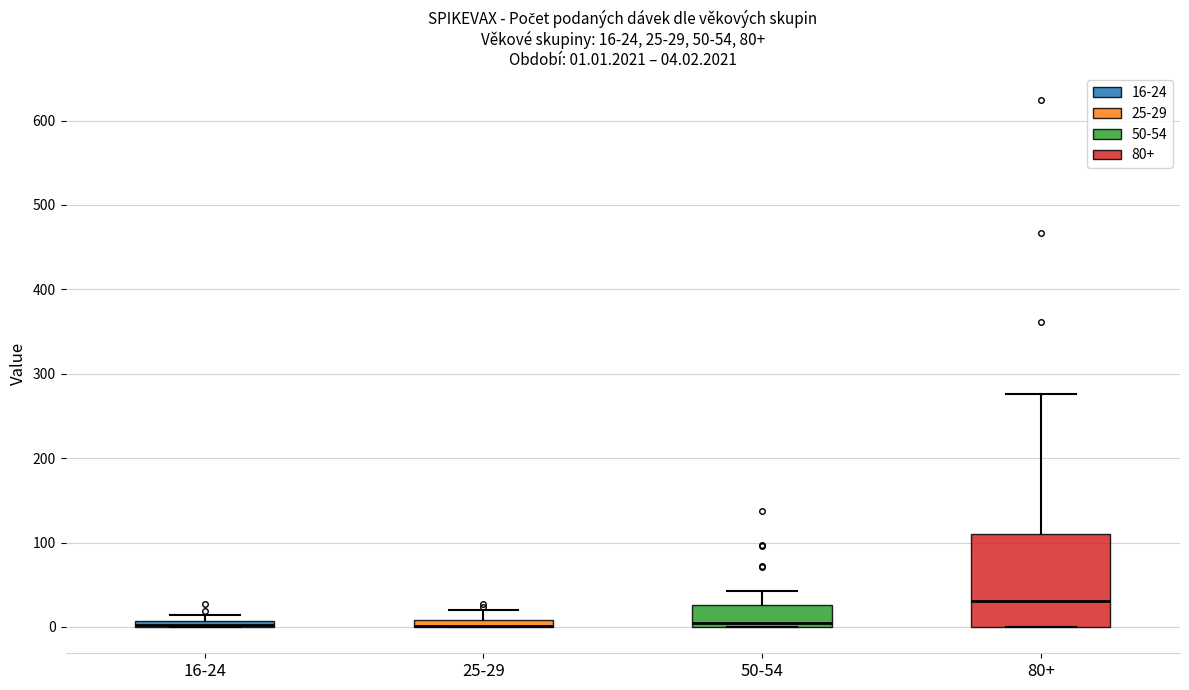

Comparing the boxes themselves (not the whiskers), which one is the tallest?

80+